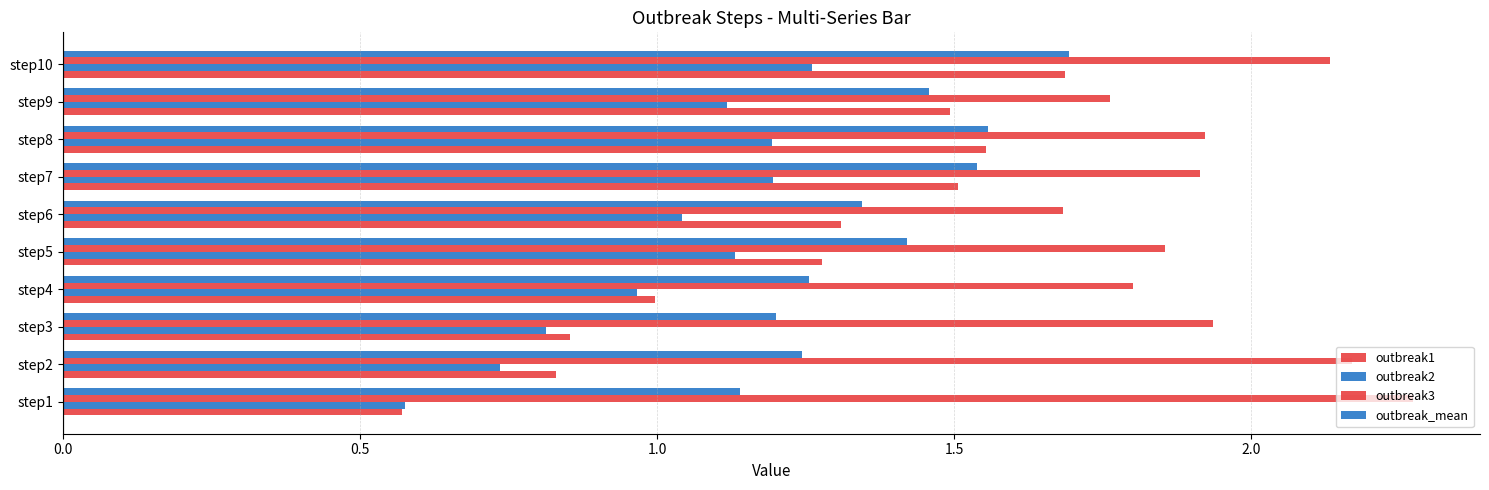

What is the value of the outbreak_mean bar at the 6th from the left?

1.3